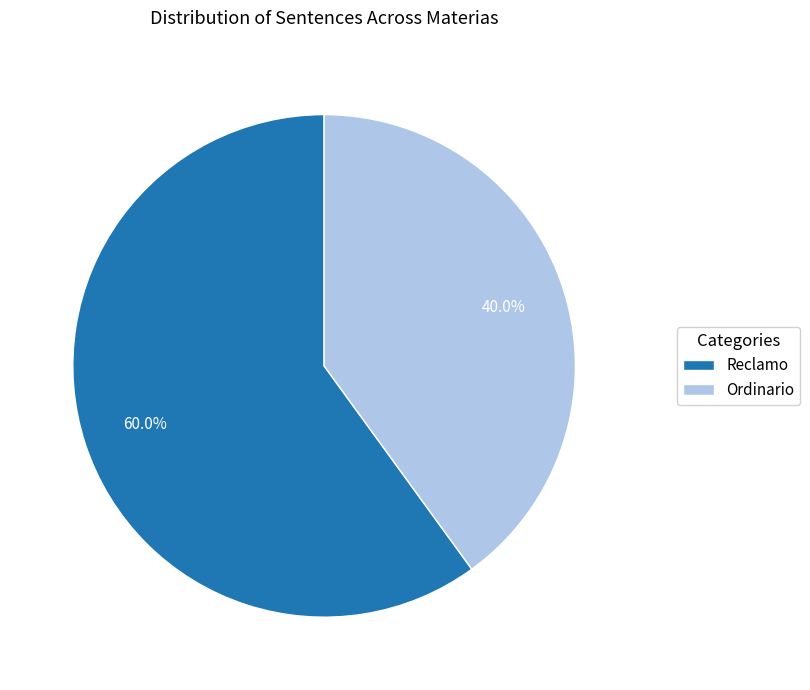

The Ordinario slice represents 53% of the pie. True or false?

False